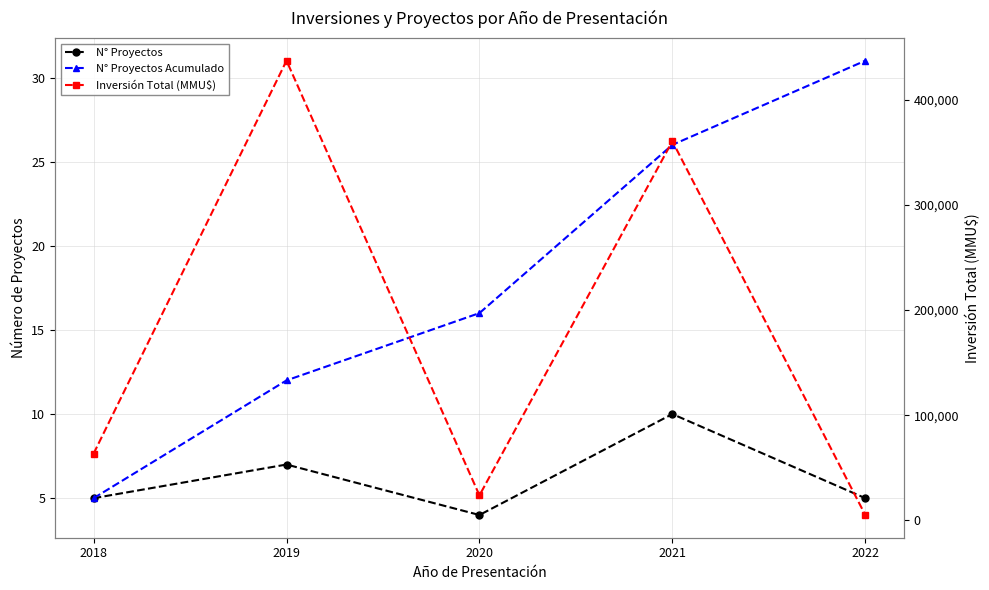

List the series in order of their peak value, highest first.

Inversión Total (MMU$), N° Proyectos Acumulado, N° Proyectos